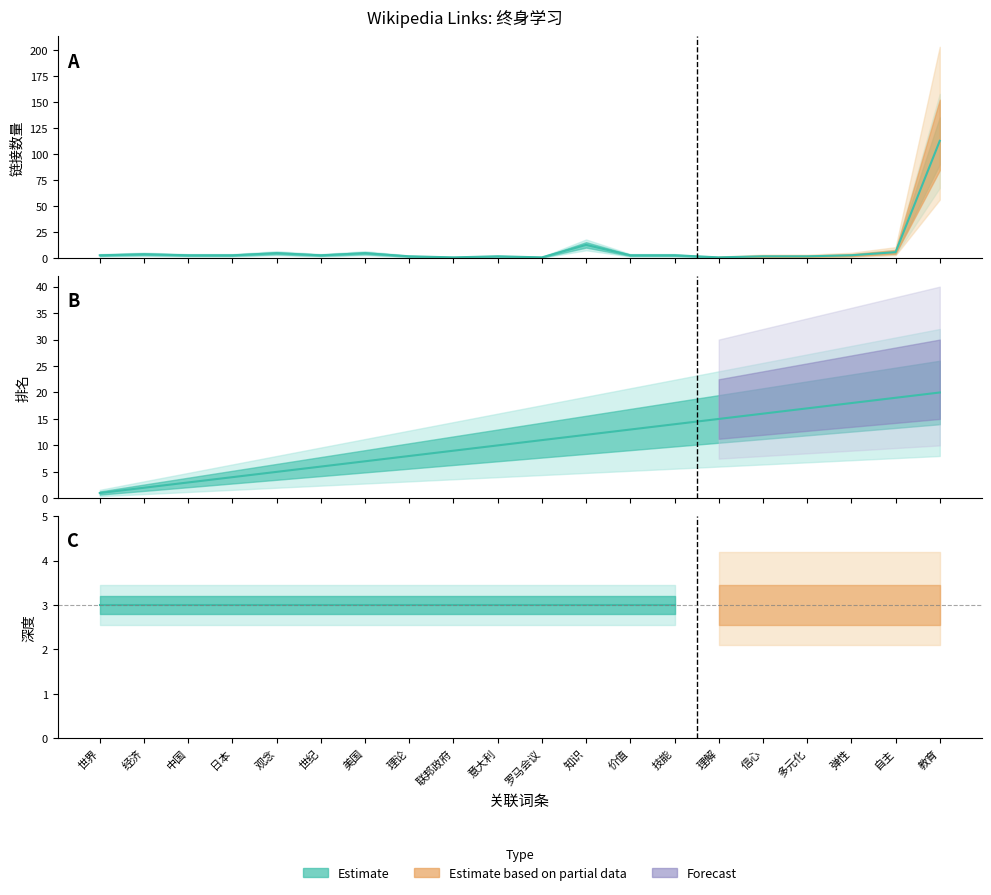

Reading left to right, what are all the values shown in this chart?

rank: 1	2	3	4	5	6	7	8	9	10	11	12	13	14	15	16	17	18	19	20
link_count: 3	4	3	3	5	3	5	2	1	2	1	13	3	3	1	2	2	3	6	113